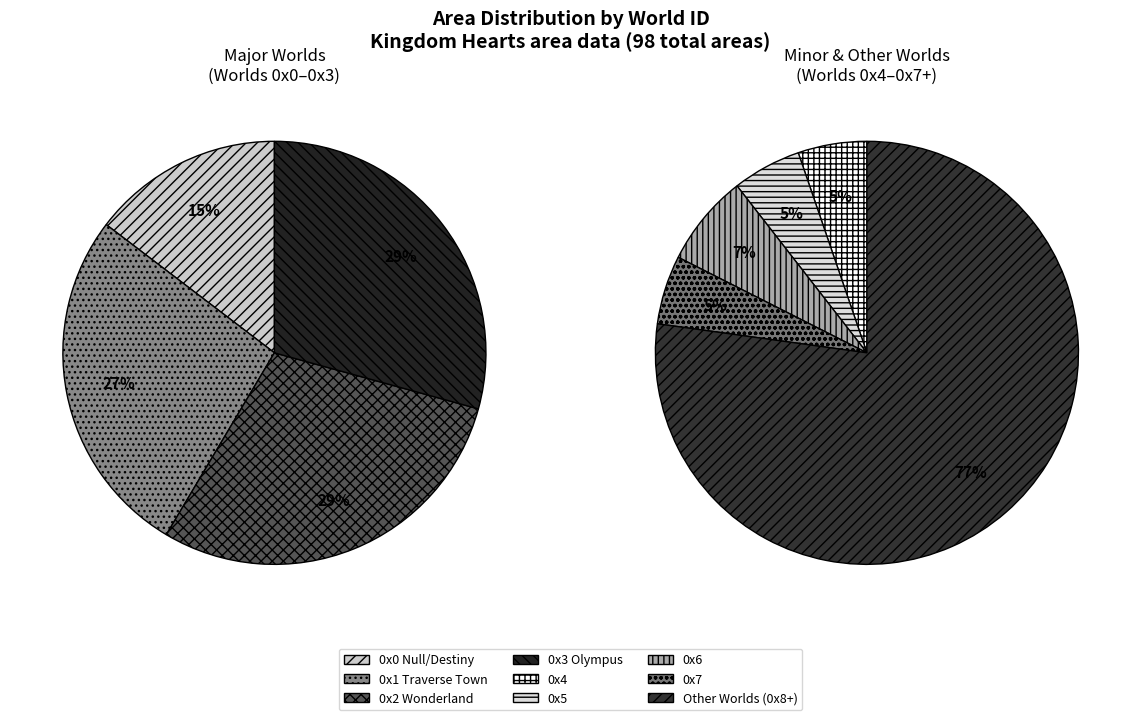

What percentage is NOT represented by 0x2?

87.8%